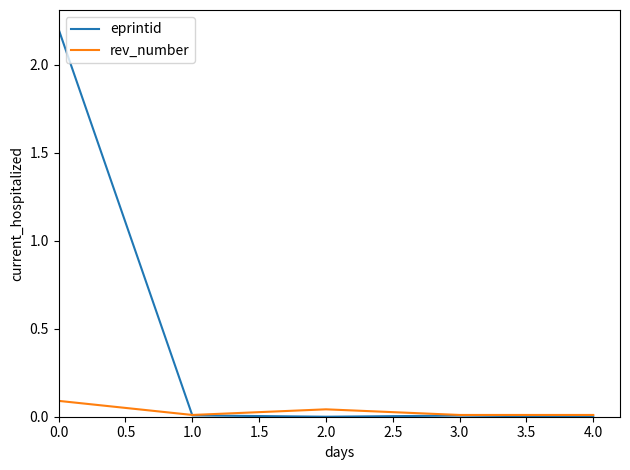

What is the highest value of the rev_number series?

0.1